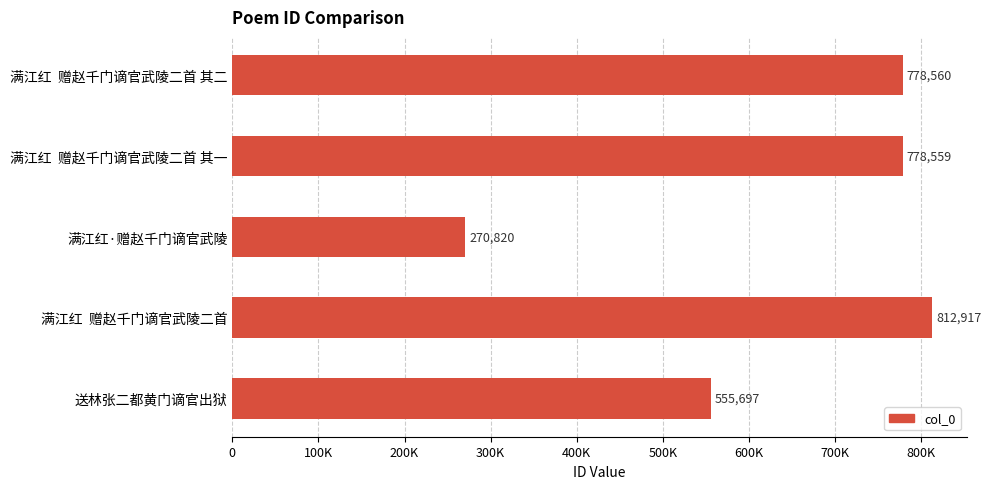

Does the chart contain stacked bars?

No